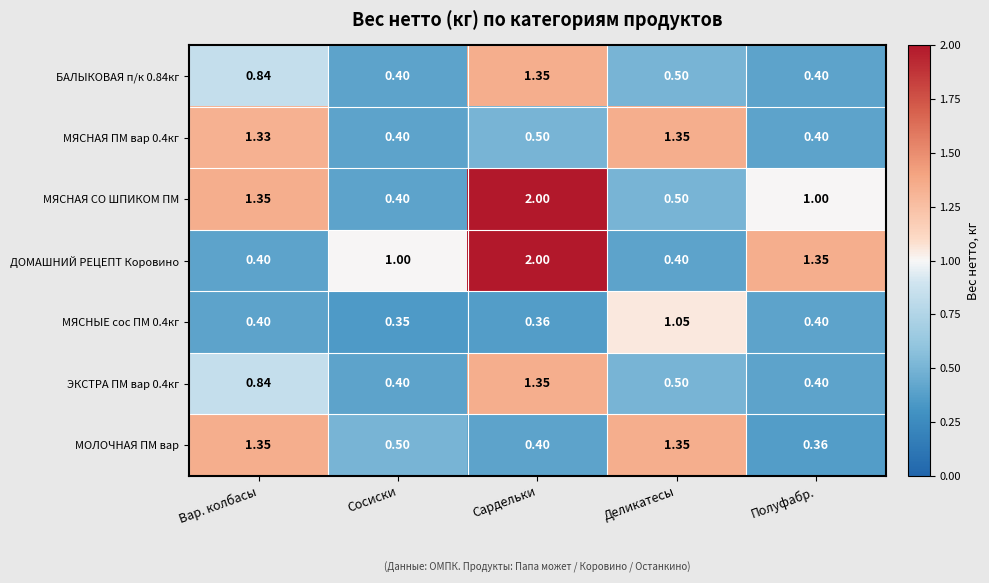

Between Сосиски and Полуфабр., which series saw the biggest shift?

МЯСНАЯ СО ШПИКОМ ПМ